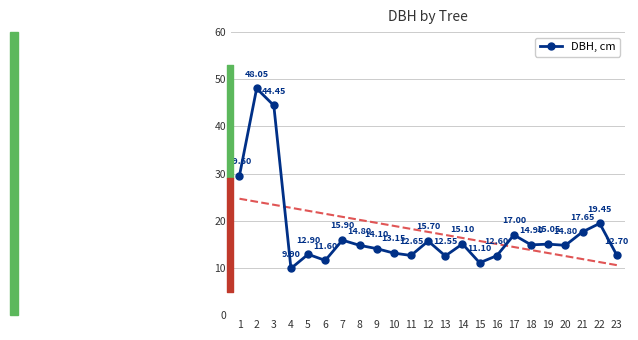

Where is the first local maximum?

2